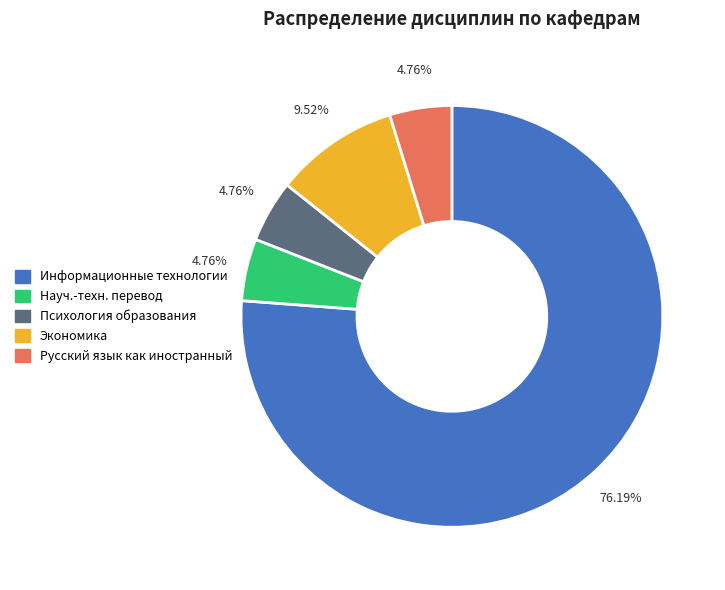

Is there a majority slice in this chart?

Yes